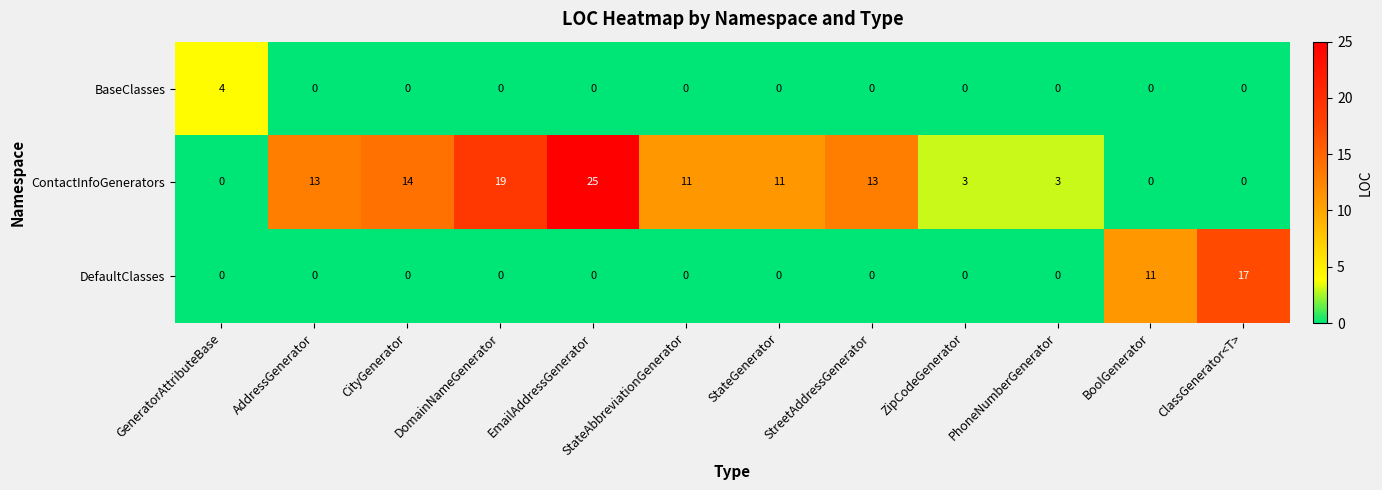

The ContactInfoGenerators series shows 3 at PhoneNumberGenerator. True or false?

True